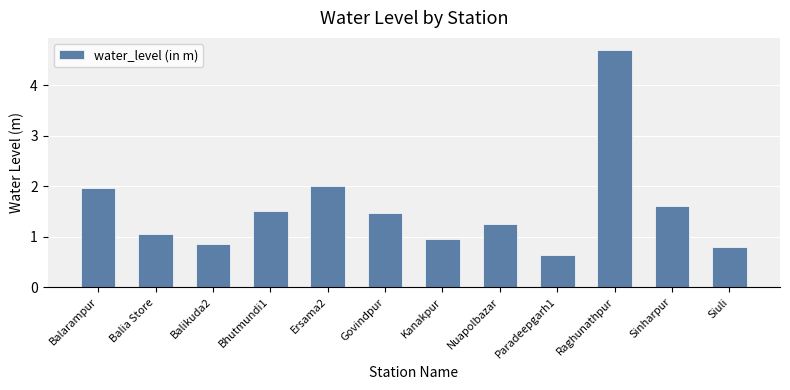

What is the value of the 11th bar from the left?

1.6